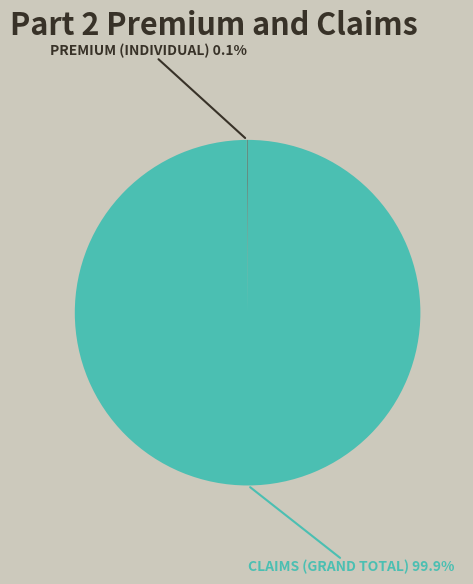

Does any single category account for the majority?

Yes